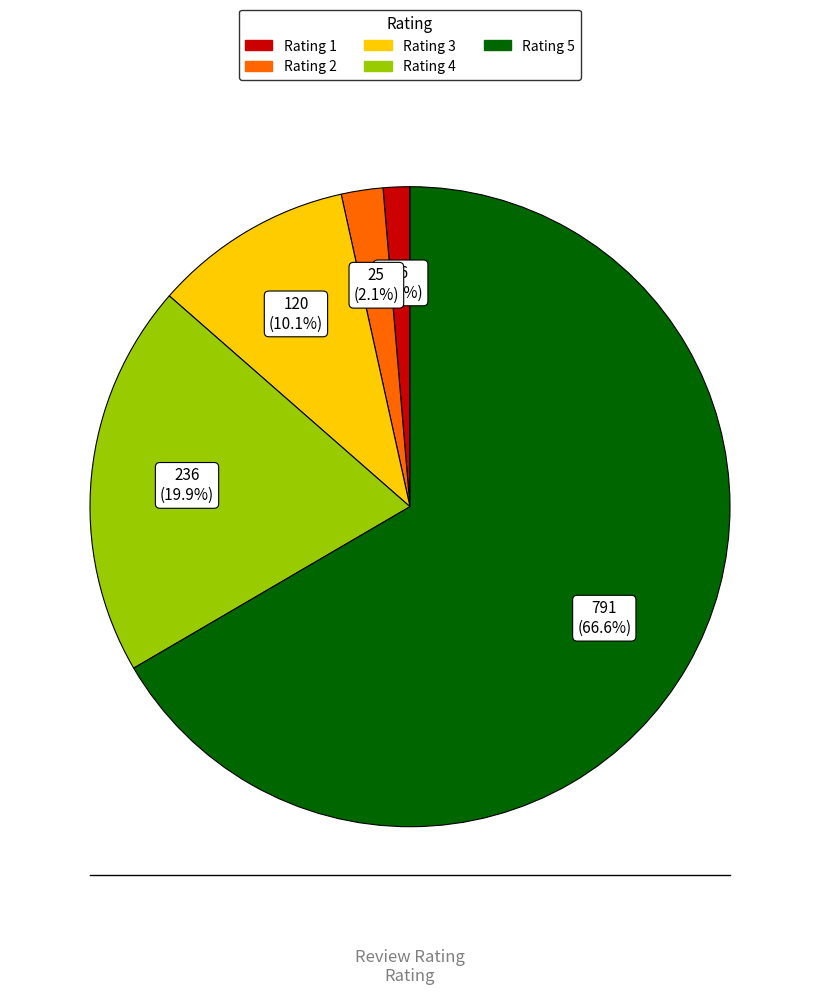

Does any single category account for the majority?

Yes